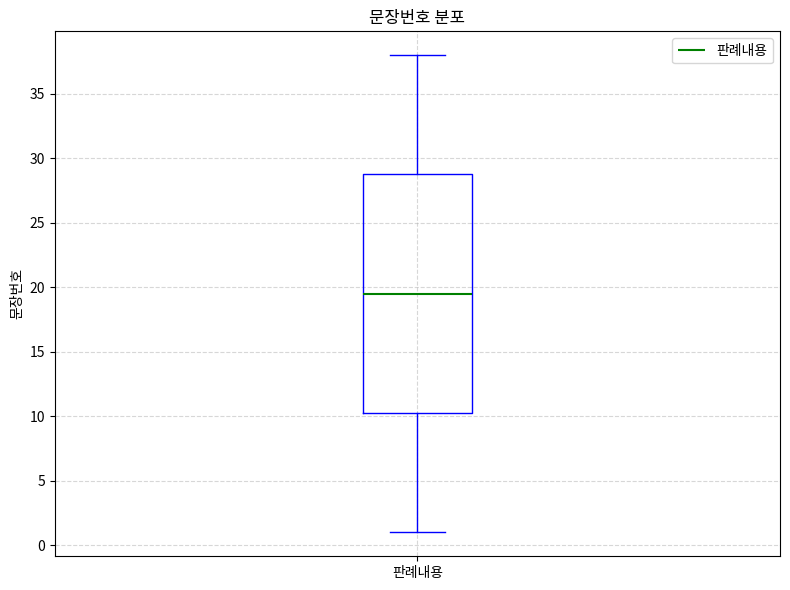

Read this box plot against the y-axis: the position of the median line, the range covered by the box, and the ends of both whiskers. The values are not printed on the chart, so give them approximately, as read against the axis.

median 19.5, box 10.5 to 29.0, whiskers 1.0 to 38.0